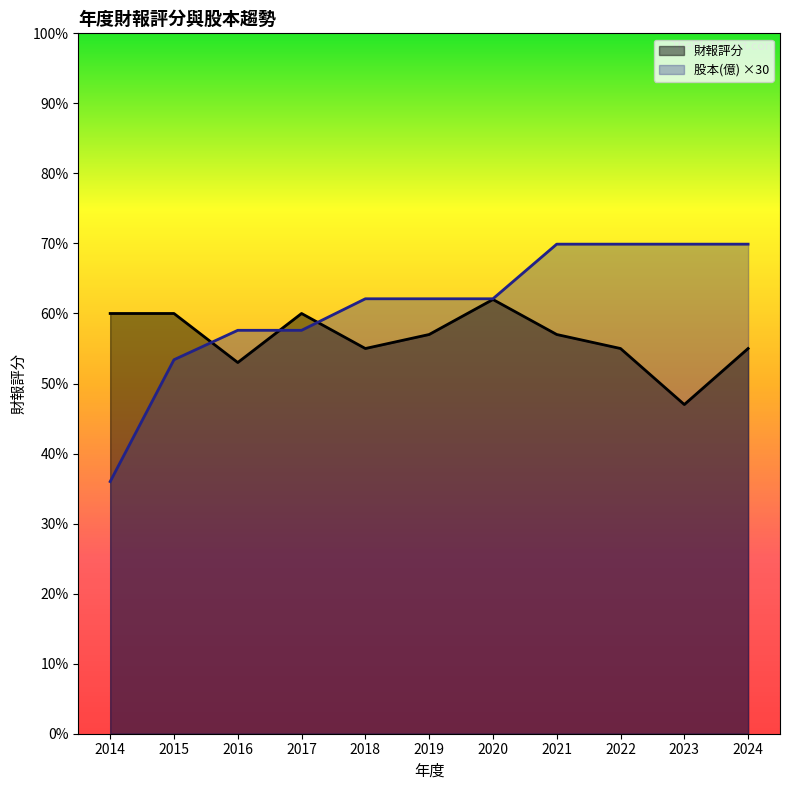

Count the 財報評分 values in the range 55 to 60.

8